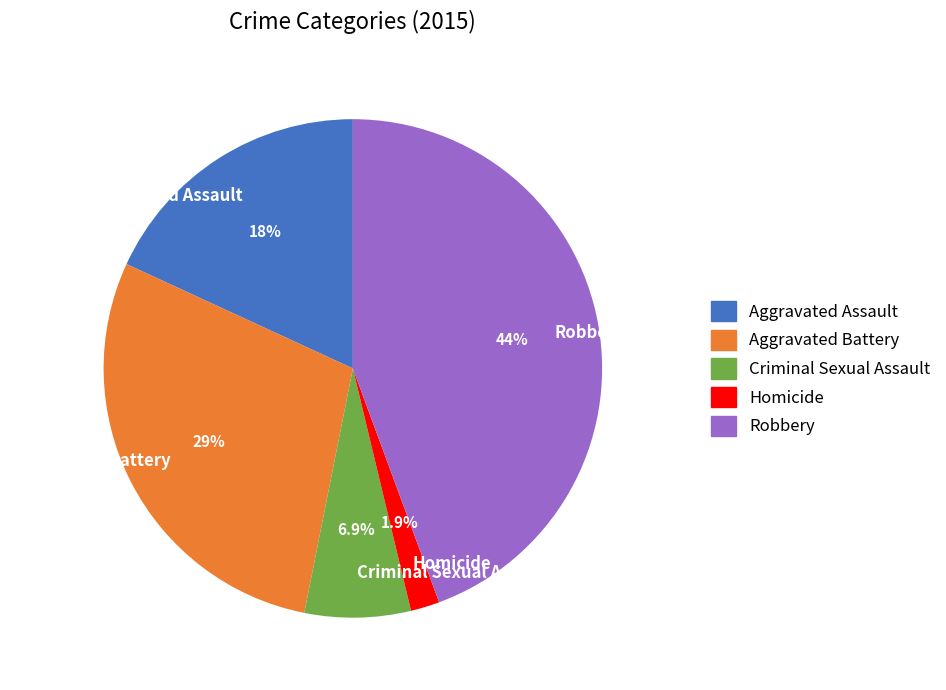

Which slice is the largest?

Robbery